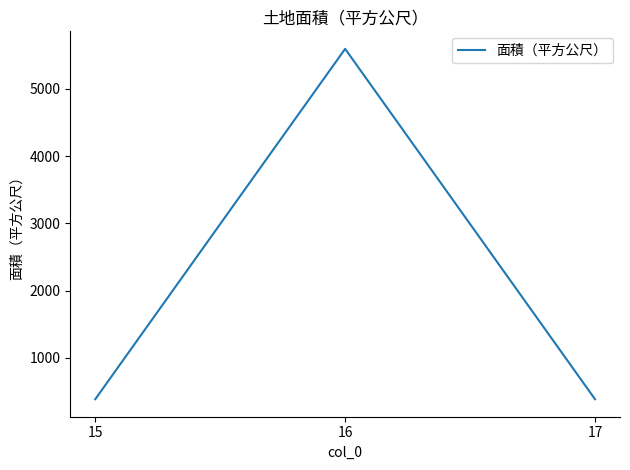

The chart shows a value of 387.0 at 17. True or false?

True